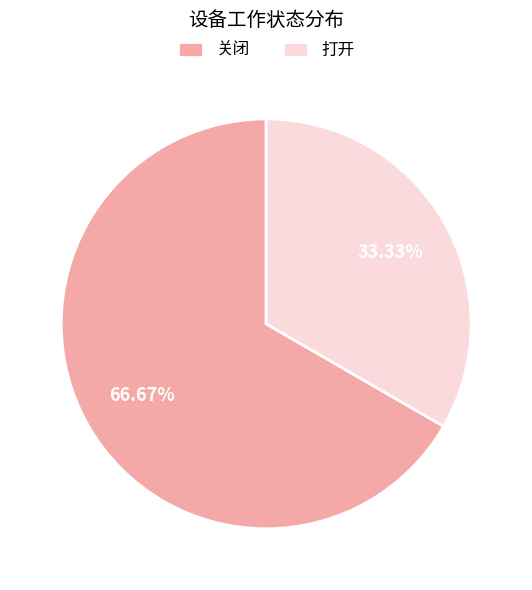

Which category accounts for the majority?

关闭